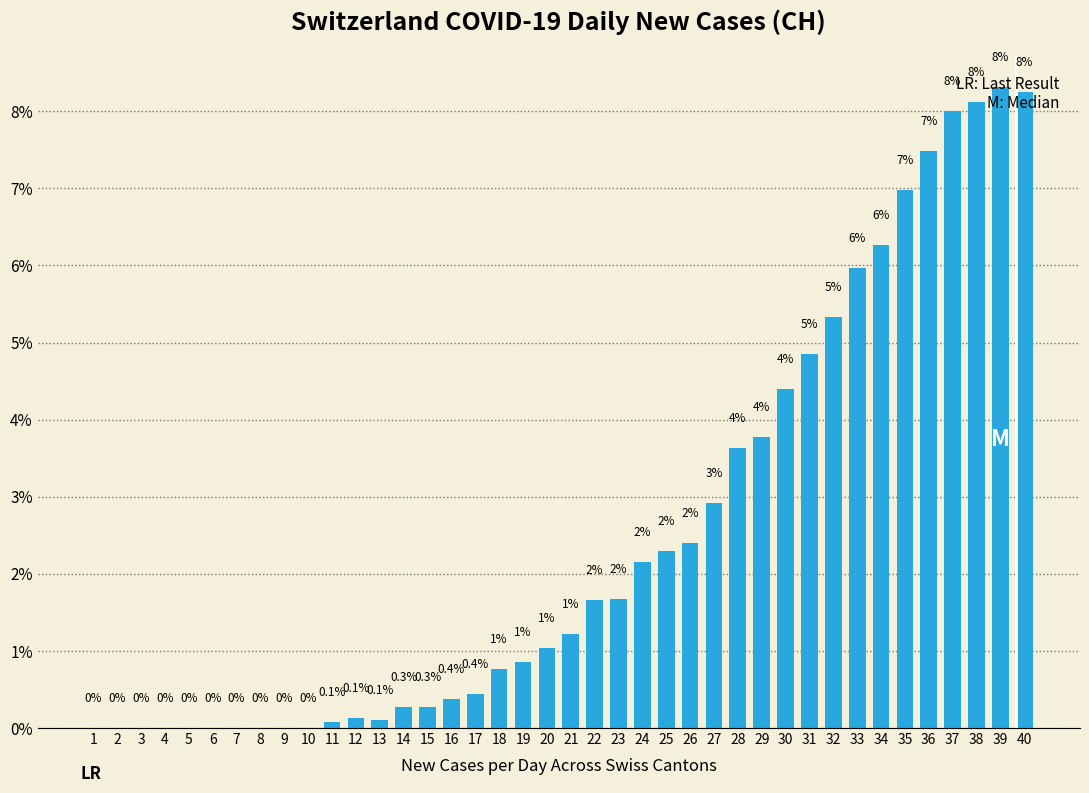

What is the difference between the values at 32 and 8?

0.1